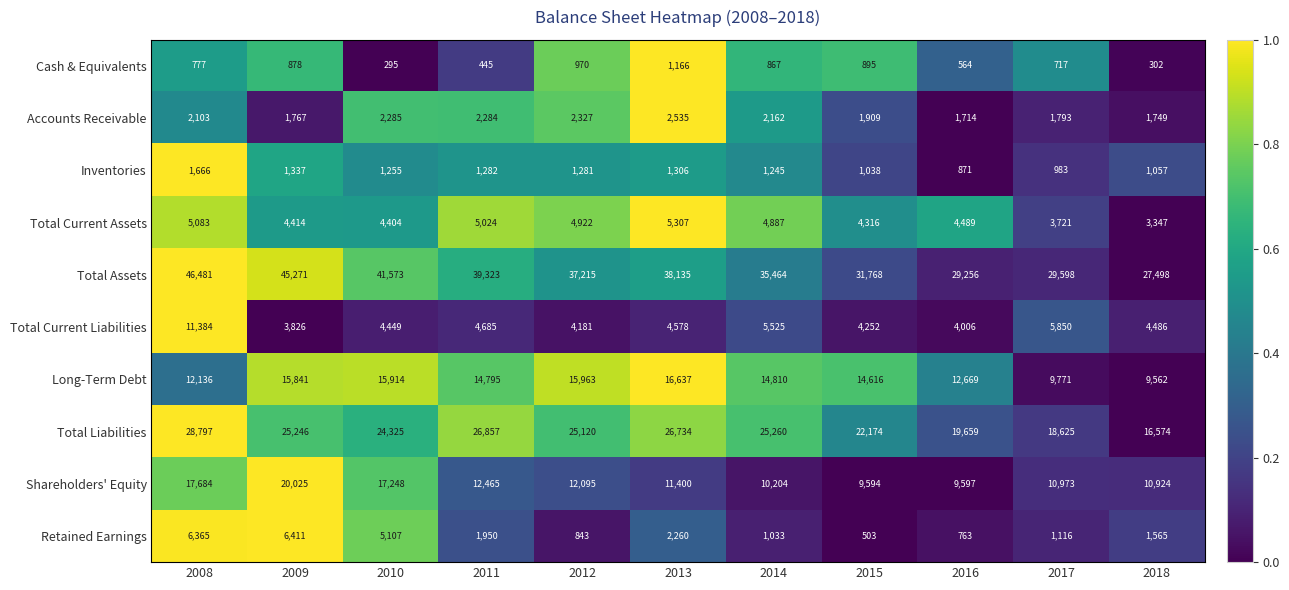

How many values in the Total Liabilities series are below 25120?

5